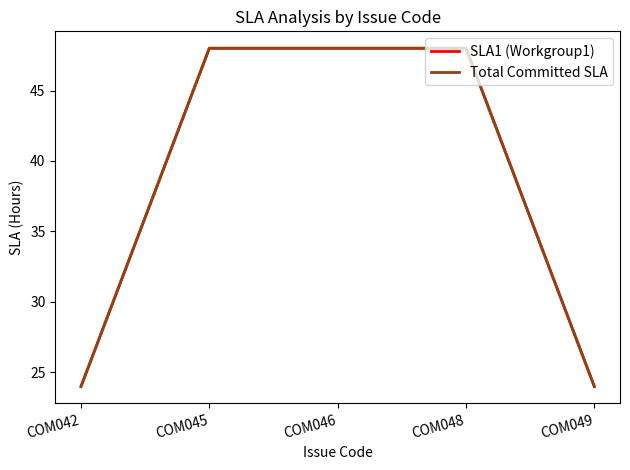

True or false: SLA1 (Workgroup1) and Total Committed SLA intersect in this chart.

False